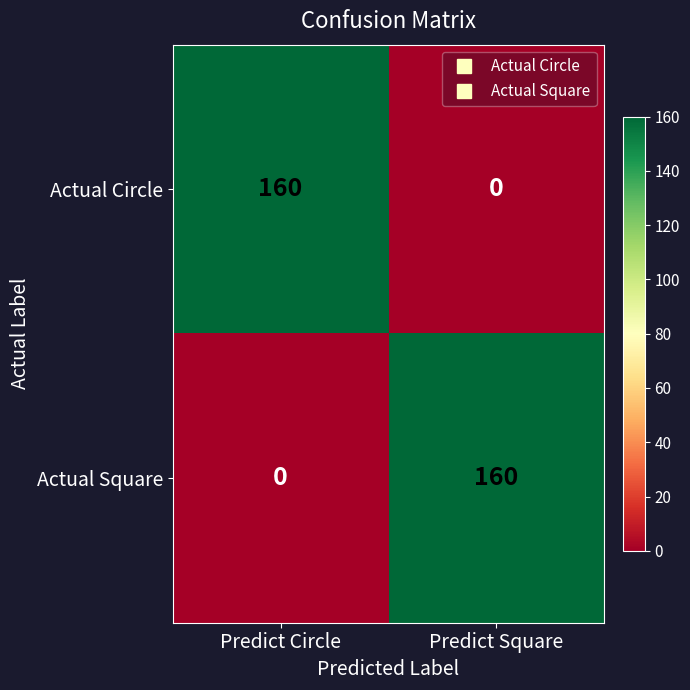

True or false: Actual Square has a value of 0 at Predict Circle.

True